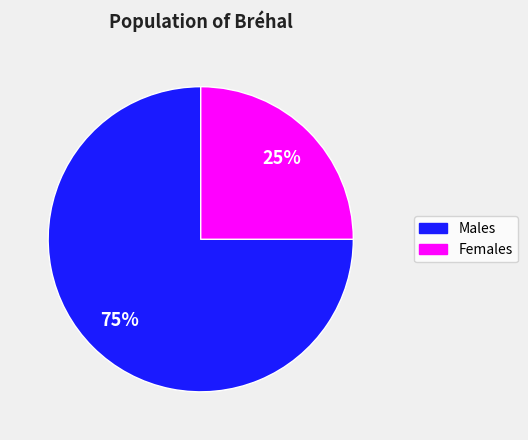

Which has a higher value, Males or Females?

Males